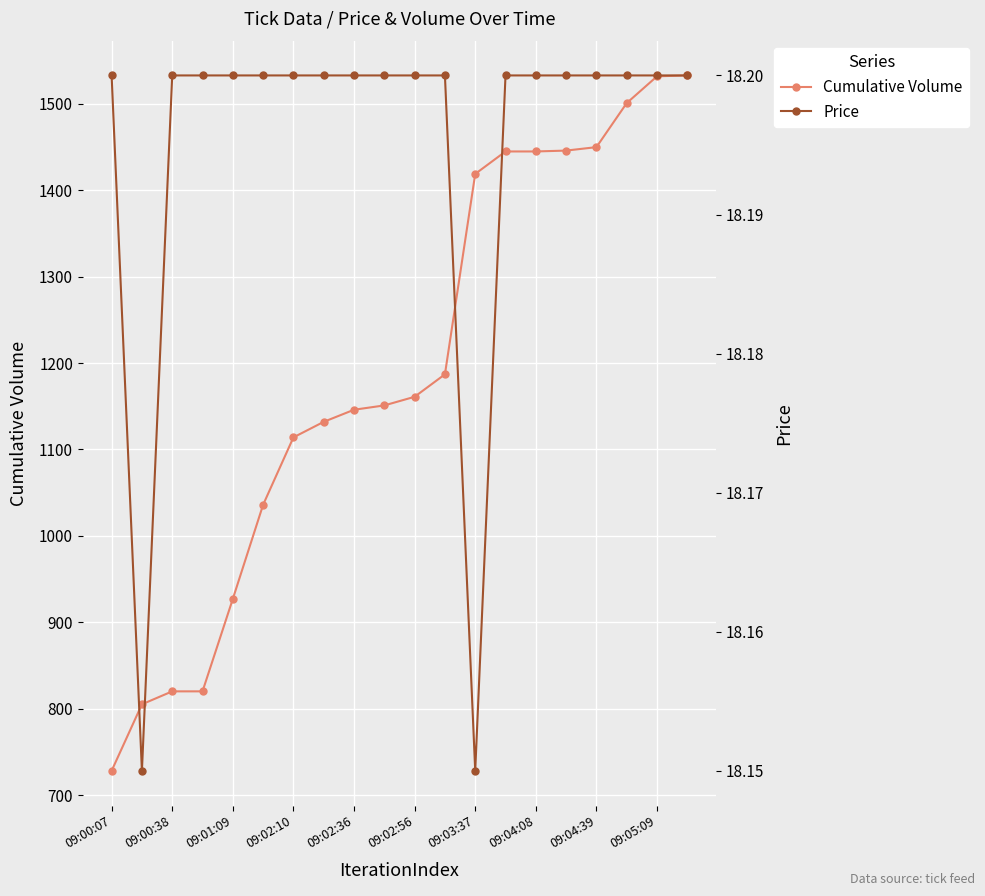

True or false: Price and Cumulative Volume cross at least once.

False